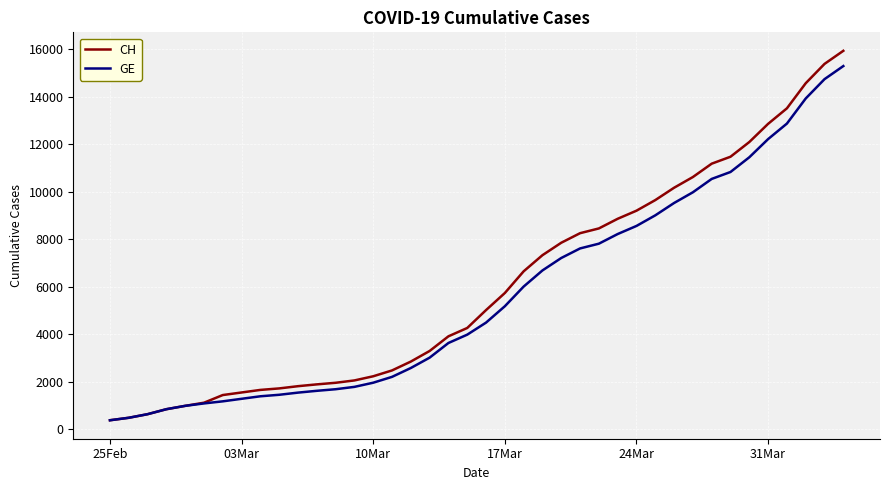

What is the highest value of the CH series?

15926